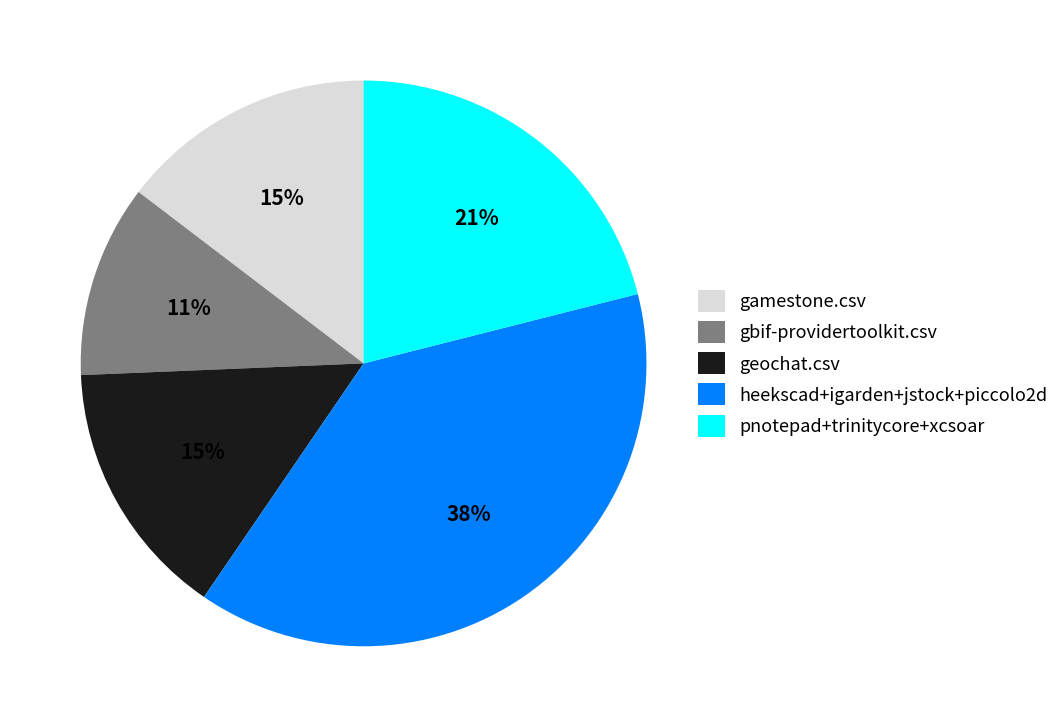

Count the number of slices in the pie.

5